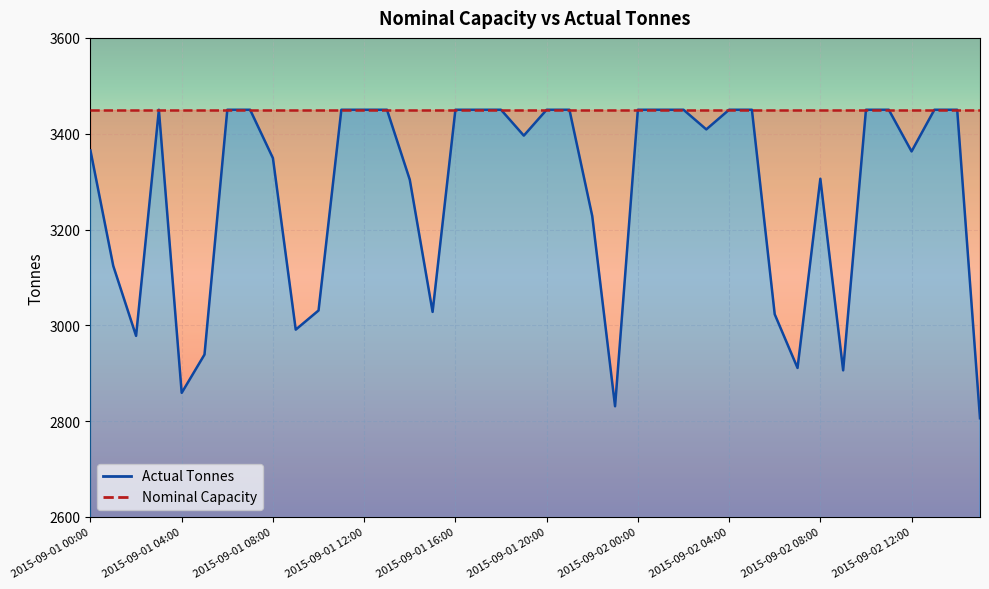

Reading left to right, list all the values displayed in this chart.

2015-09-01 00:00=3365	2015-09-01 01:00=3124	2015-09-01 02:00=2978	2015-09-01 03:00=3450	2015-09-01 04:00=2859	2015-09-01 05:00=2939	2015-09-01 06:00=3450	2015-09-01 07:00=3450	2015-09-01 08:00=3349	2015-09-01 09:00=2991	2015-09-01 10:00=3031	2015-09-01 11:00=3450	2015-09-01 12:00=3450	2015-09-01 13:00=3450	2015-09-01 14:00=3304	2015-09-01 15:00=3028	2015-09-01 16:00=3450	2015-09-01 17:00=3450	2015-09-01 18:00=3450	2015-09-01 19:00=3396	2015-09-01 20:00=3450	2015-09-01 21:00=3450	2015-09-01 22:00=3228	2015-09-01 23:00=2831	2015-09-02 00:00=3450	2015-09-02 01:00=3450	2015-09-02 02:00=3450	2015-09-02 03:00=3409	2015-09-02 04:00=3450	2015-09-02 05:00=3450	2015-09-02 06:00=3023	2015-09-02 07:00=2911	2015-09-02 08:00=3306	2015-09-02 09:00=2906	2015-09-02 10:00=3450	2015-09-02 11:00=3450	2015-09-02 12:00=3363	2015-09-02 13:00=3450	2015-09-02 14:00=3450	2015-09-02 15:00=2806